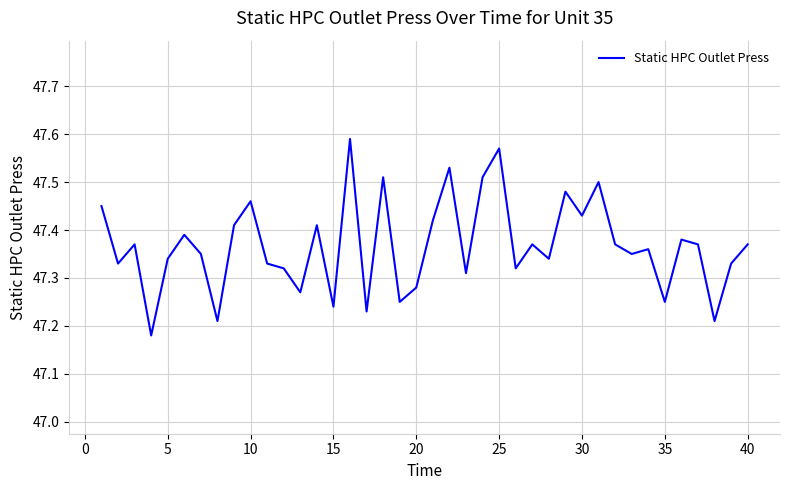

What is the difference between the maximum and minimum values?

0.4